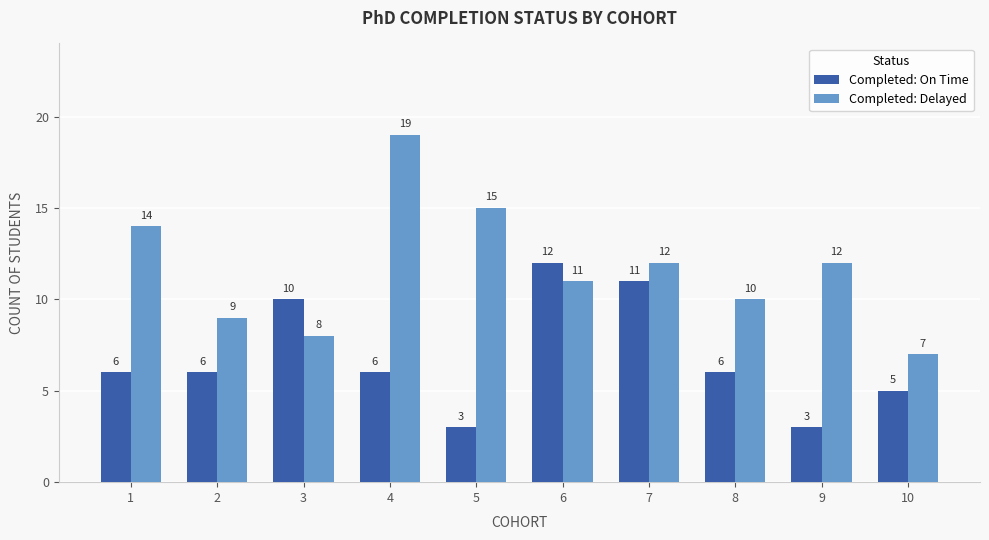

Is it true that Completed: On Time equals 18 at 6?

False